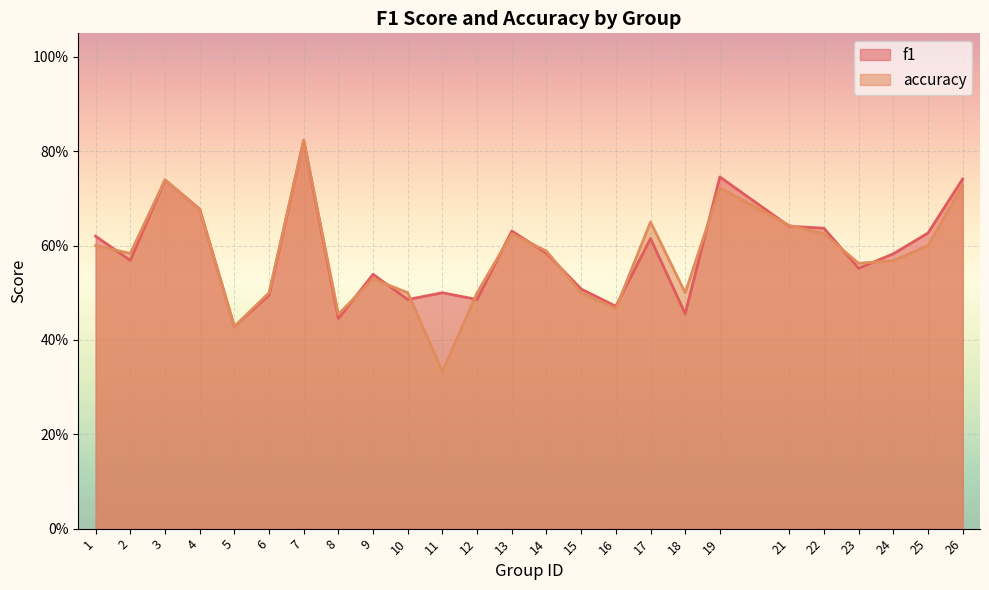

At how many categories does at least one series exceed 0?

25